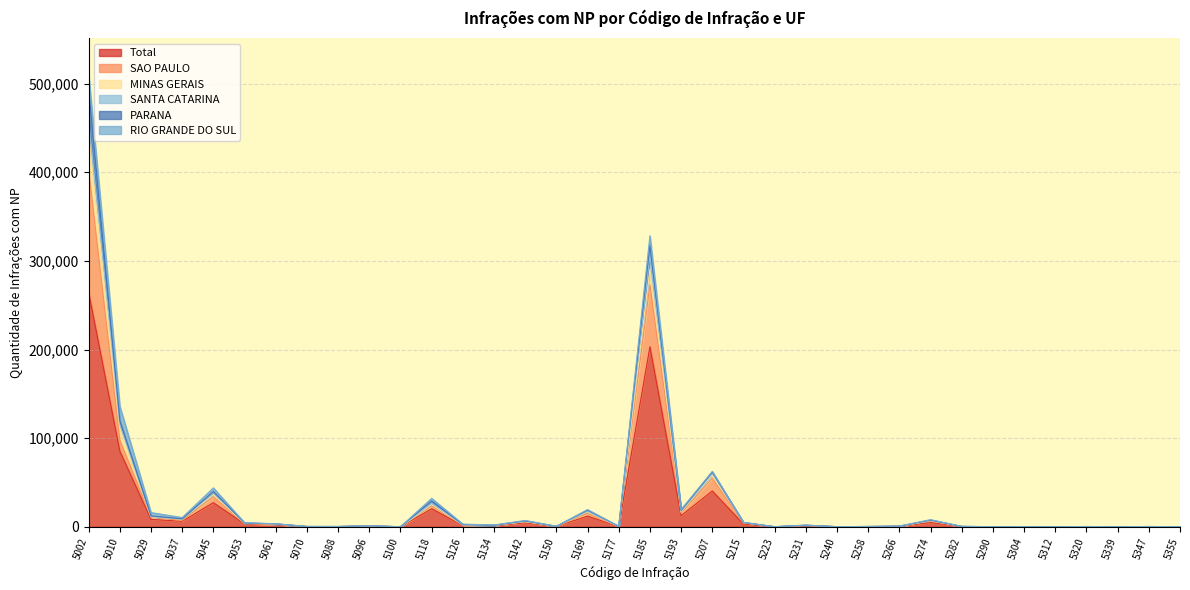

The value of Total at 5134 is 2186. True or false?

False